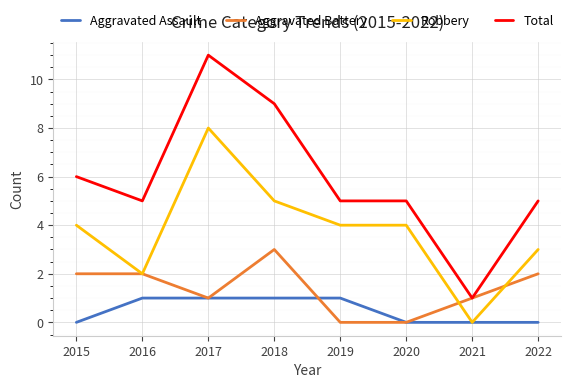

Rank the series at 2019 from highest to lowest value.

Total, Robbery, Aggravated Assault, Aggravated Battery